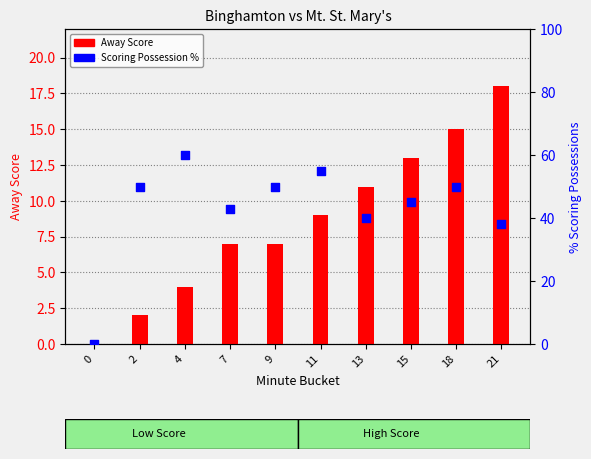

What are all the series names shown in the legend?

Away Score, Scoring Possession %